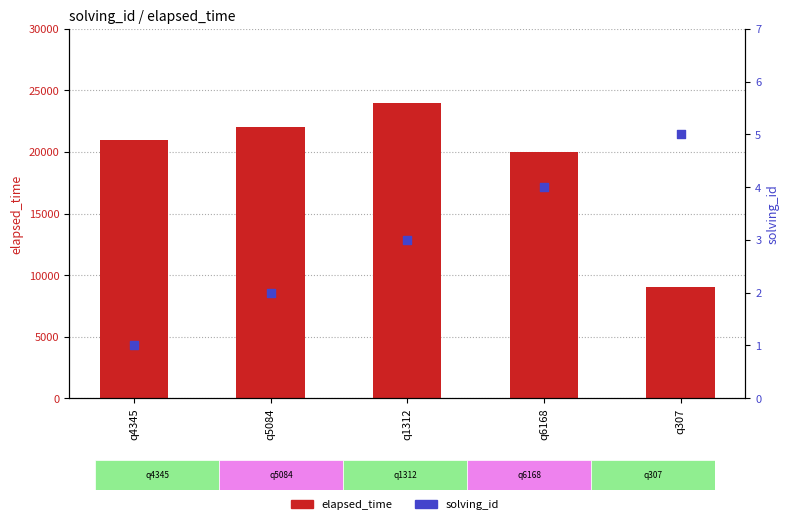

Which series reaches the minimum Y coordinate?

solving_id